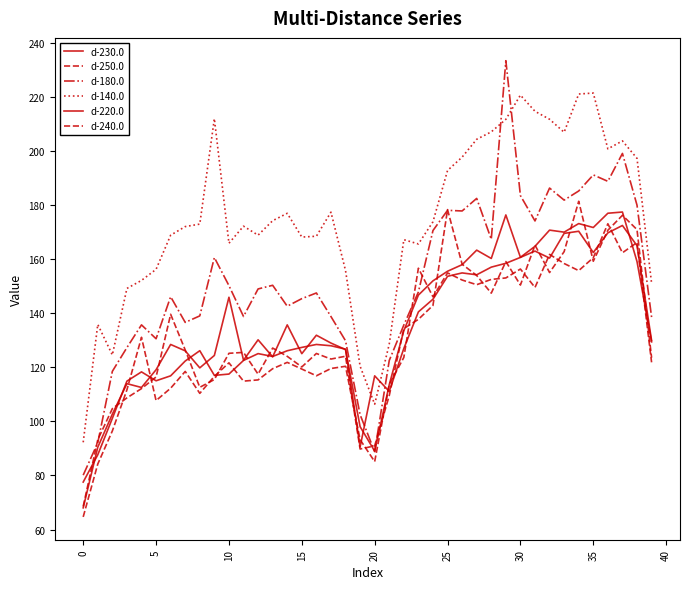

Does the chart have visible grid lines?

No